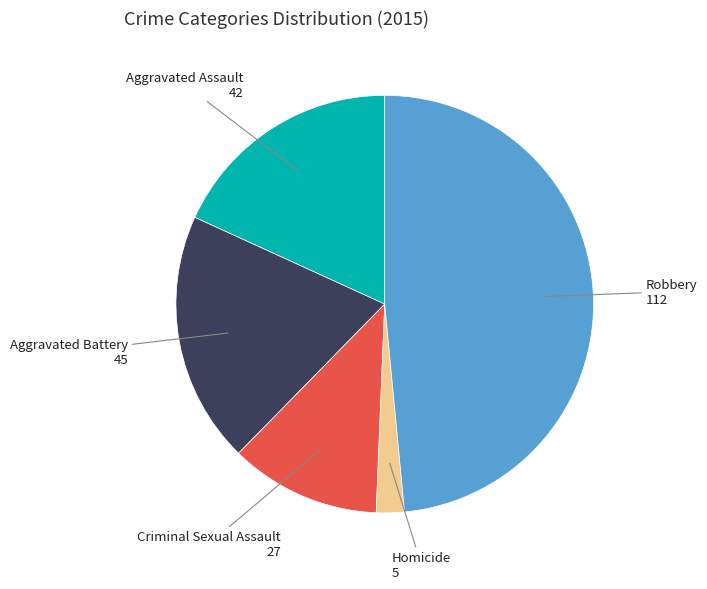

What is the smallest slice in the pie chart?

Homicide